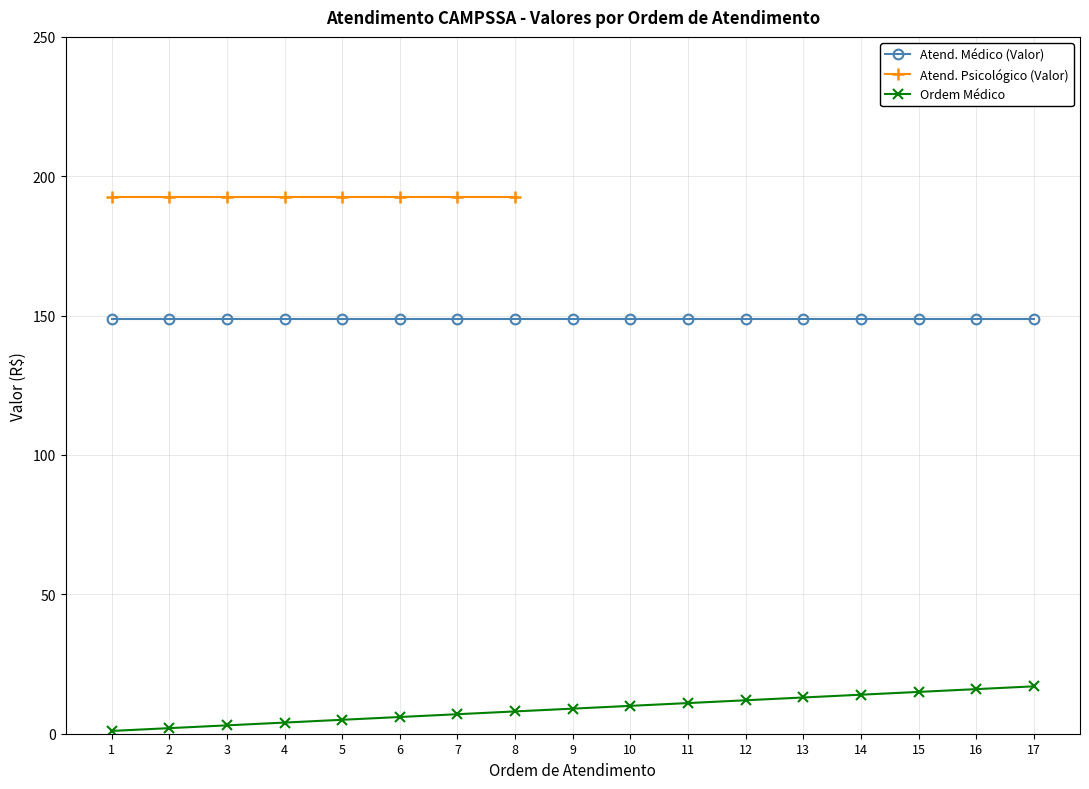

What are all the series names shown in the legend?

Atend. Médico (Valor), Atend. Psicológico (Valor), Ordem Médico